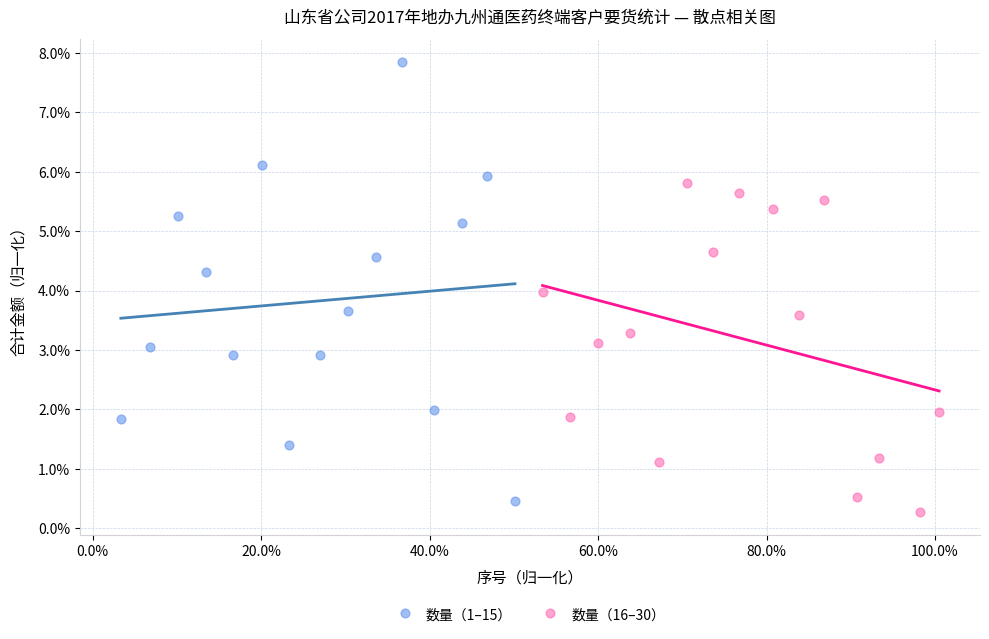

Which series reaches the minimum Y coordinate?

数量（16–30）